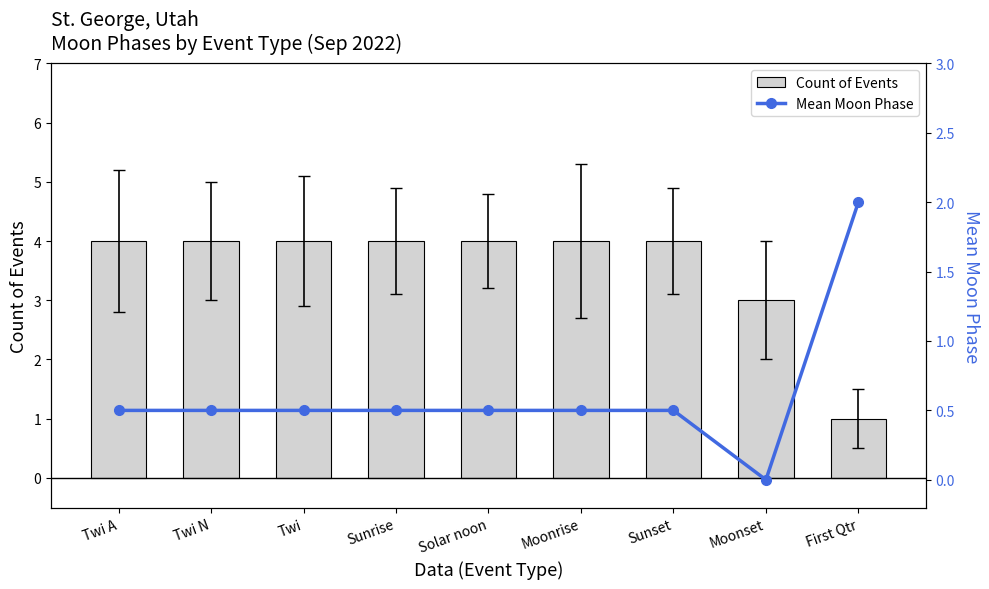

What is the sum of all Mean Moon Phase values?

5.5